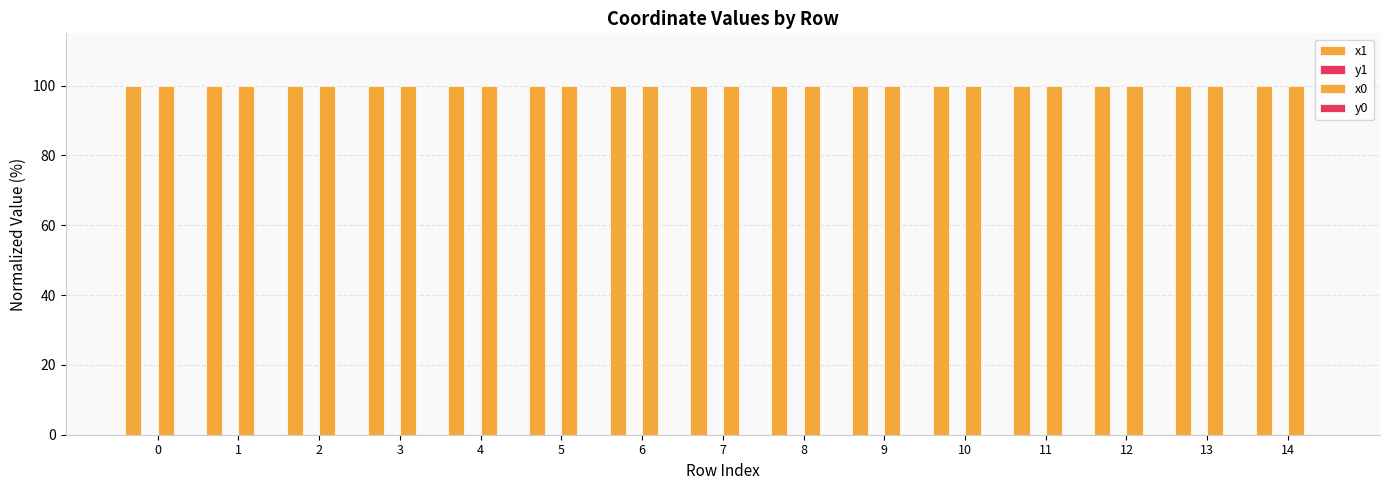

Reading left to right, what are all the values shown in this chart?

x1: 0=100.0	1=100.0	2=100.0	3=100.0	4=100.0	5=100.0	6=100.0	7=100.0	8=100.0	9=100.0	10=100.0	11=100.0	12=100.0	13=100.0	14=100.0
y1: 0=0.0	1=0.0	2=0.0	3=0.0	4=0.0	5=0.0	6=0.0	7=0.0	8=0.0	9=0.0	10=0.0	11=0.0	12=0.0	13=0.0	14=0.0
x0: 0=100.0	1=100.0	2=100.0	3=100.0	4=100.0	5=100.0	6=100.0	7=100.0	8=100.0	9=100.0	10=100.0	11=100.0	12=100.0	13=100.0	14=100.0
y0: 0=0.0	1=0.0	2=0.0	3=0.0	4=0.0	5=0.0	6=0.0	7=0.0	8=0.0	9=0.0	10=0.0	11=0.0	12=0.0	13=0.0	14=0.0